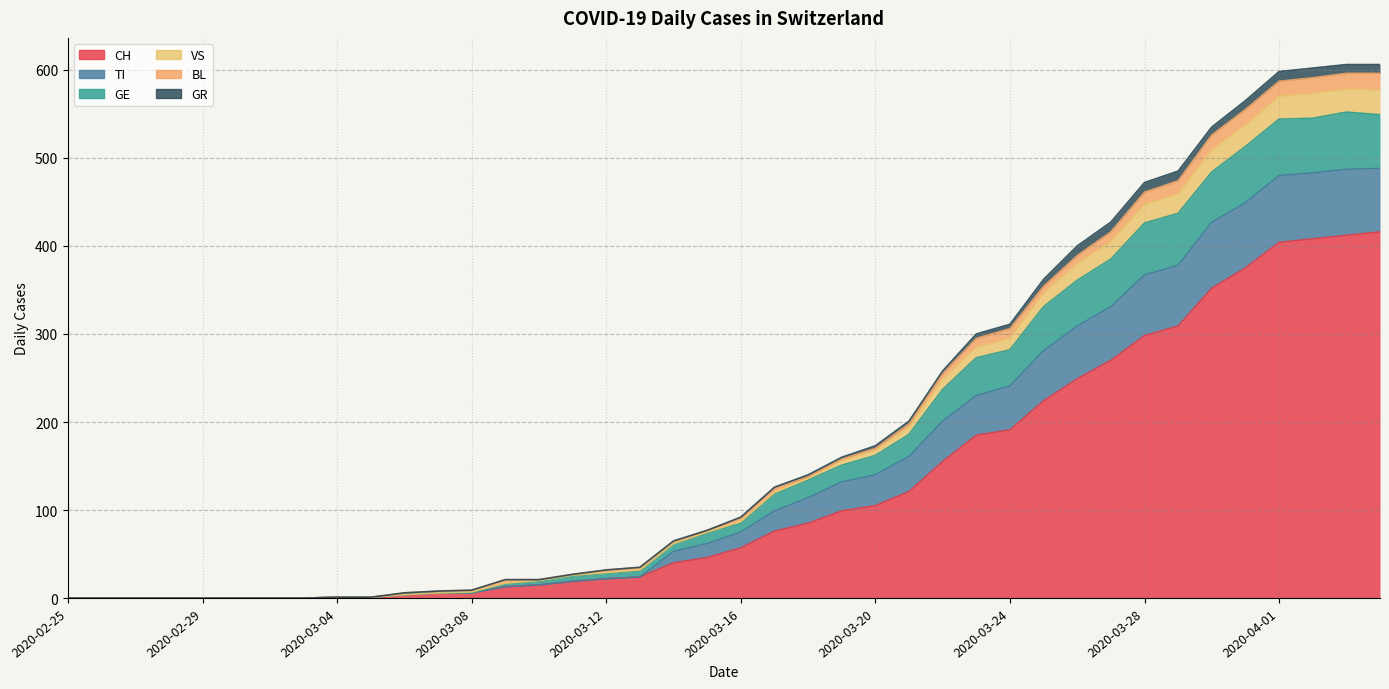

What position from the left is 2020-03-15?

20